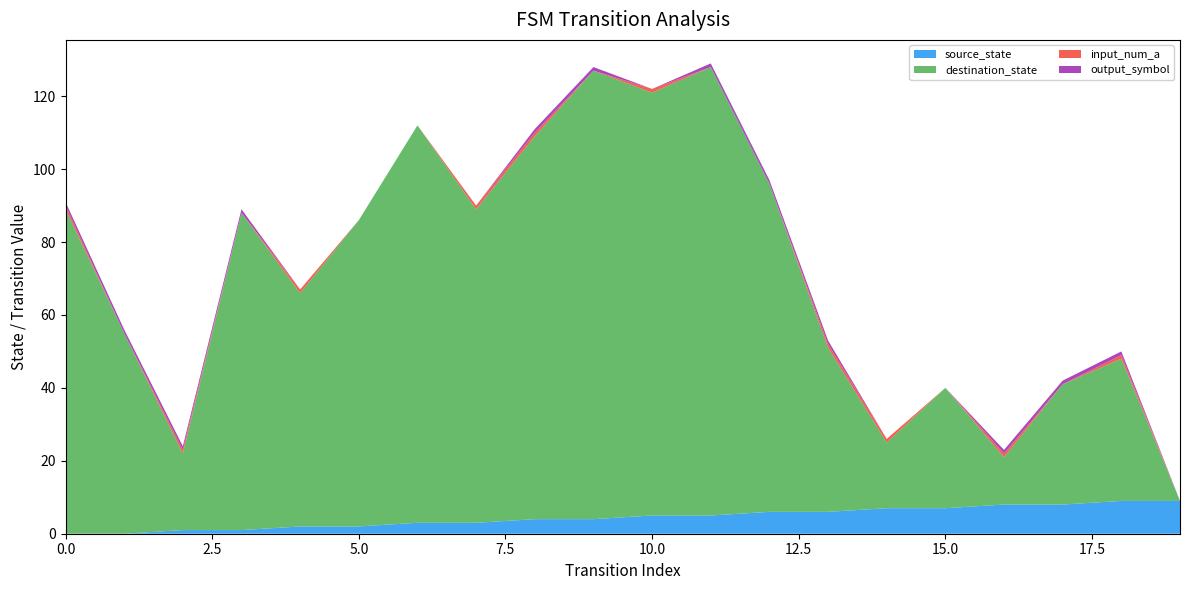

Reading right to left, transcribe all the data shown in this chart.

source_state: 19=9	18=9	17=8	16=8	15=7	14=7	13=6	12=6	11=5	10=5	9=4	8=4	7=3	6=3	5=2	4=2	3=1	2=1	1=0	0=0
destination_state: 19=0	18=39	17=33	16=13	15=33	14=18	13=45	12=90	11=123	10=116	9=123	8=105	7=86	6=109	5=84	4=64	3=87	2=21	1=55	0=89
input_num_a: 19=0	18=1	17=0	16=1	15=0	14=1	13=1	12=0	11=0	10=1	9=0	8=1	7=1	6=0	5=0	4=1	3=0	2=1	1=0	0=1
output_symbol: 19=0	18=1	17=1	16=1	15=0	14=0	13=1	12=1	11=1	10=0	9=1	8=1	7=0	6=0	5=0	4=0	3=1	2=1	1=1	0=1